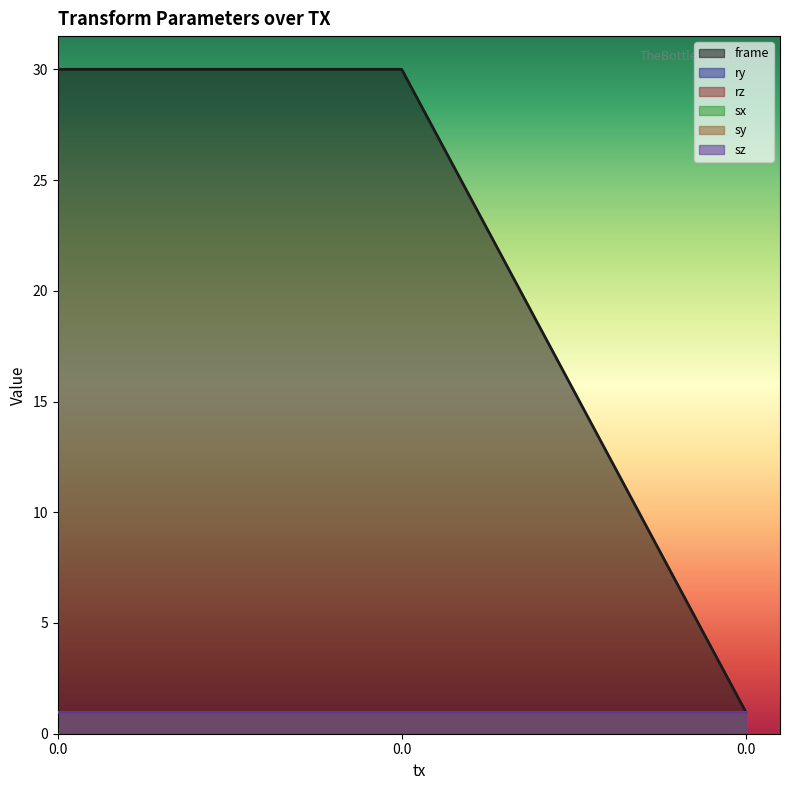

What is the sum of all frame values?

61